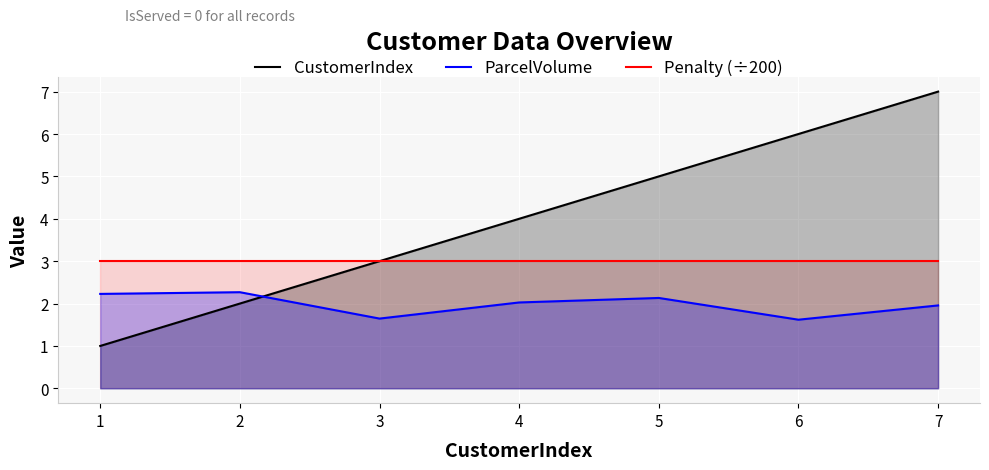

Reading right to left, list all the values displayed in this chart.

CustomerIndex: 7.0	6.0	5.0	4.0	3.0	2.0	1.0
ParcelVolume: 2.0	1.6	2.1	2.0	1.6	2.3	2.2
Penalty (÷200): 3.0	3.0	3.0	3.0	3.0	3.0	3.0